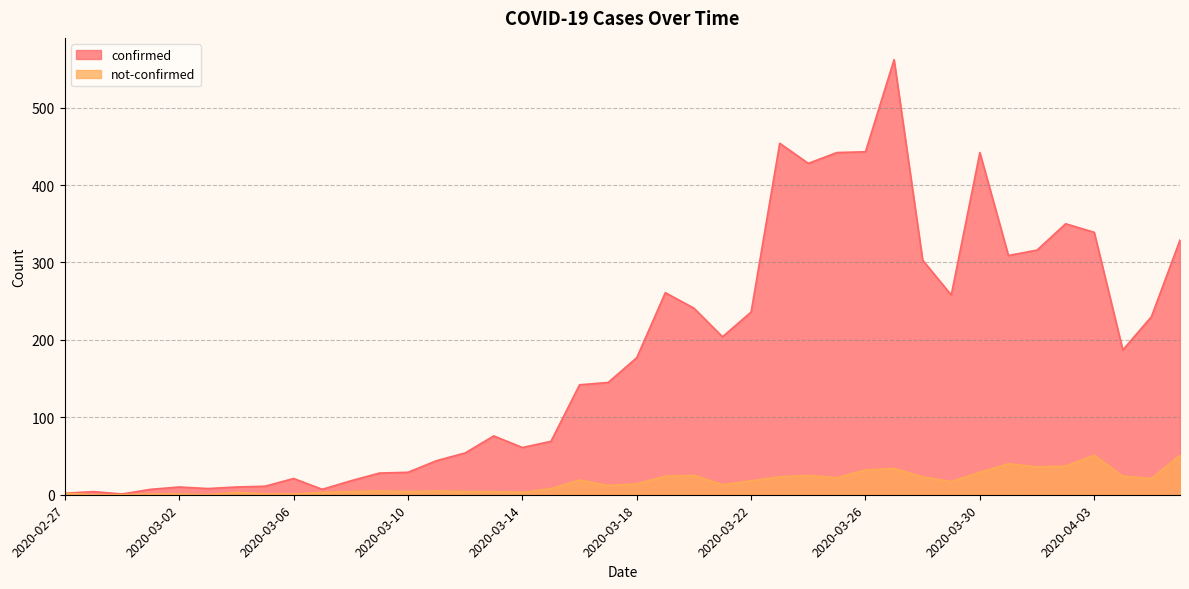

At which category does not-confirmed reach its first local valley?

2020-03-03